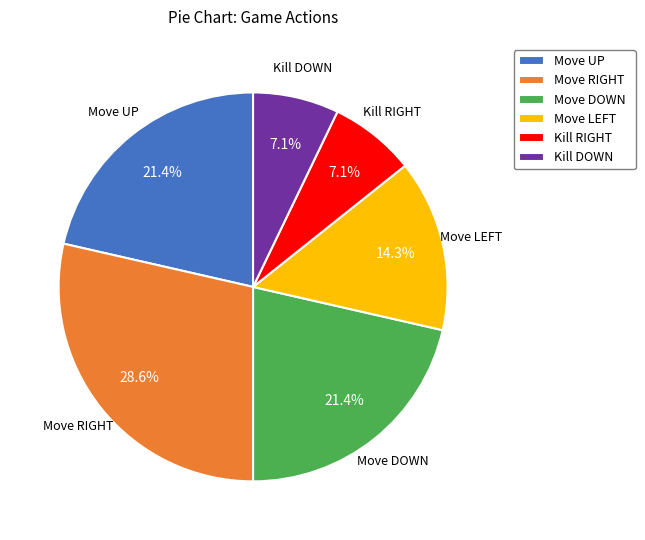

The Move DOWN slice represents 16% of the pie. True or false?

False